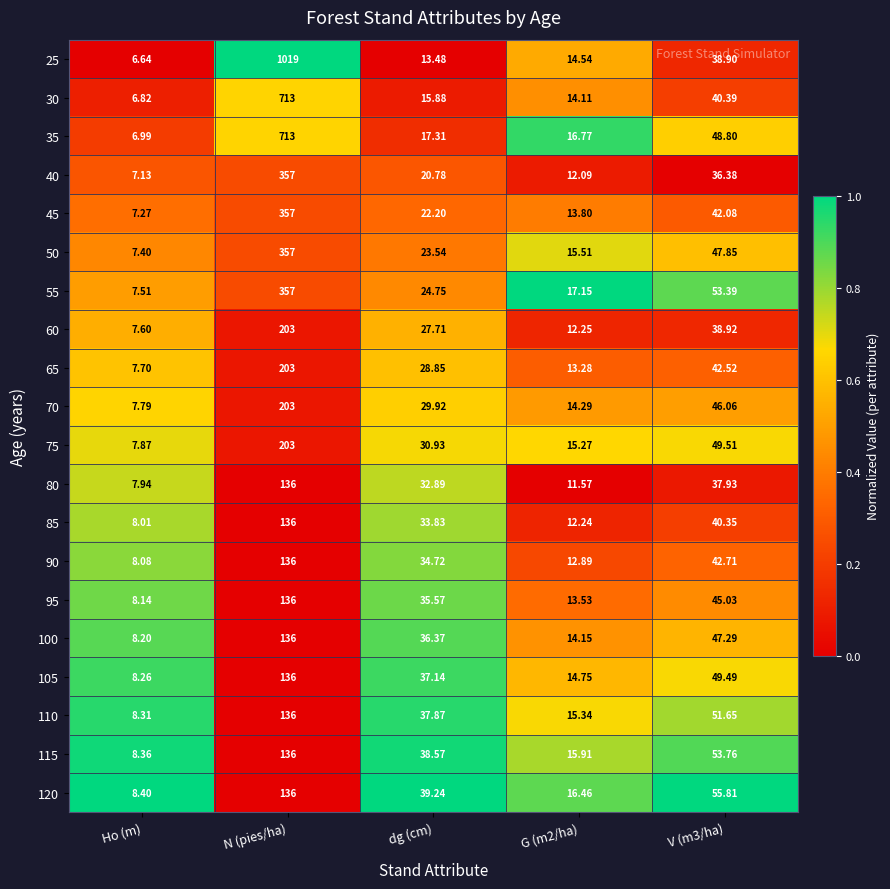

Where does the 65 series first go above 28?

N (pies/ha)